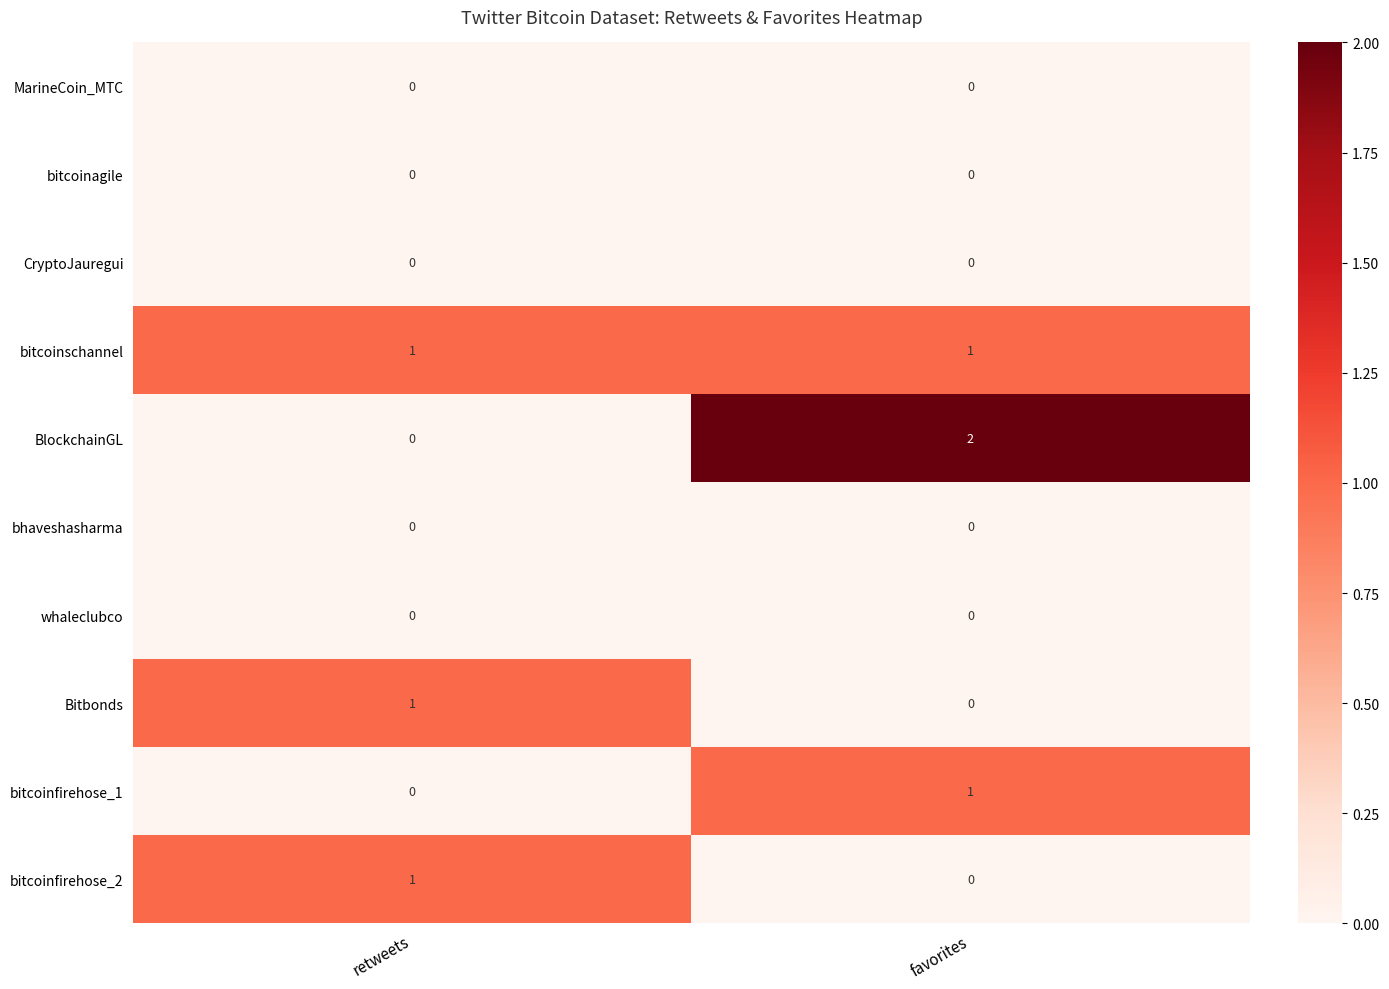

Is it true that CryptoJauregui equals 0 at favorites?

True